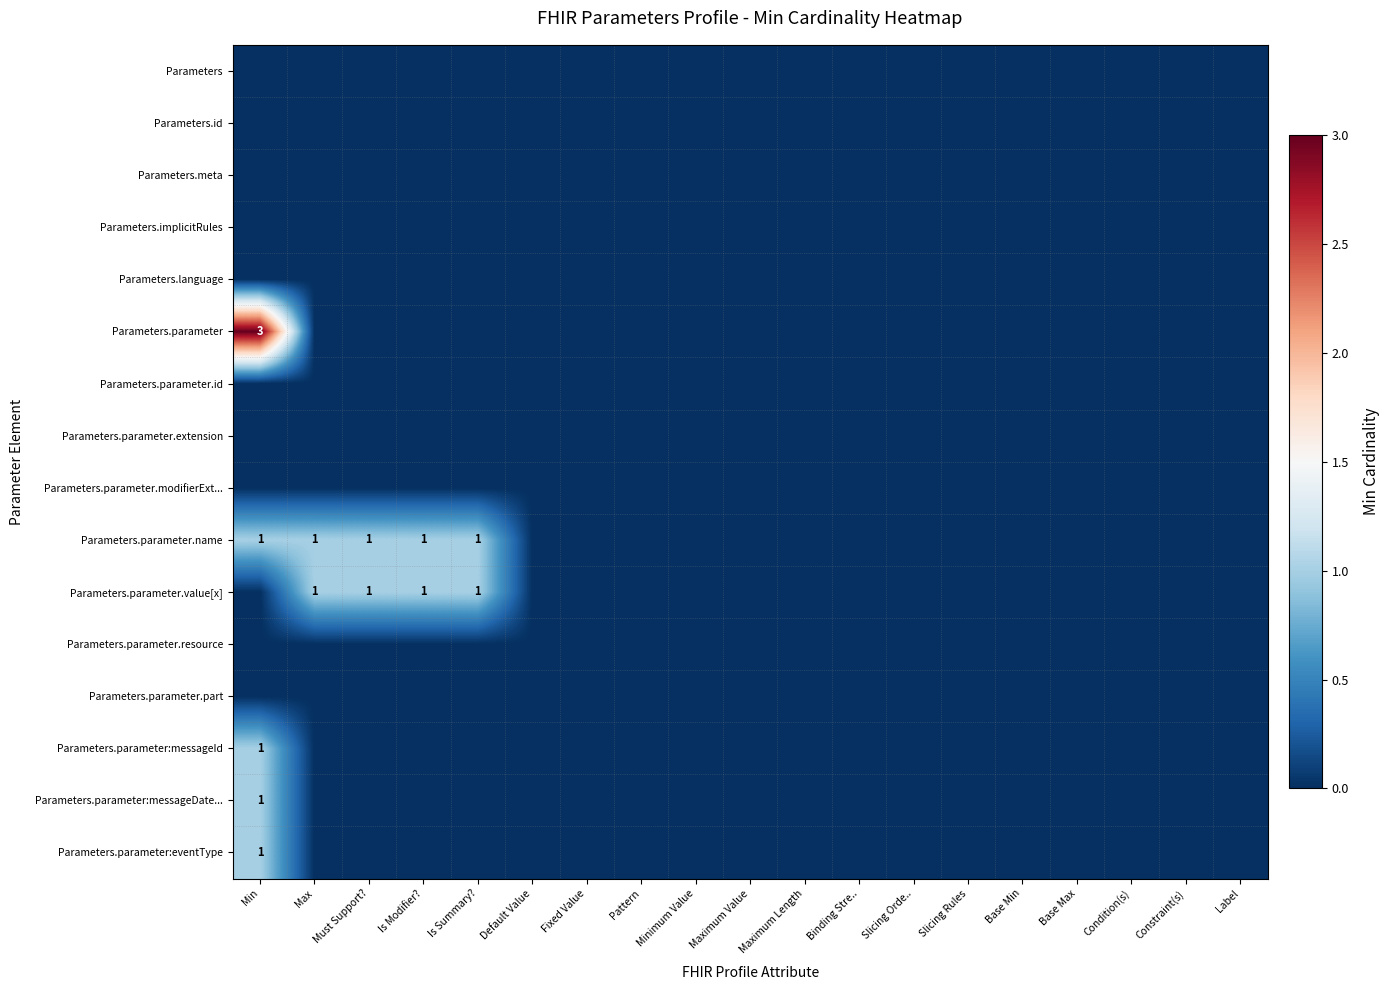

The value of Parameters.parameter.name at Is Modifier? is 0. True or false?

False